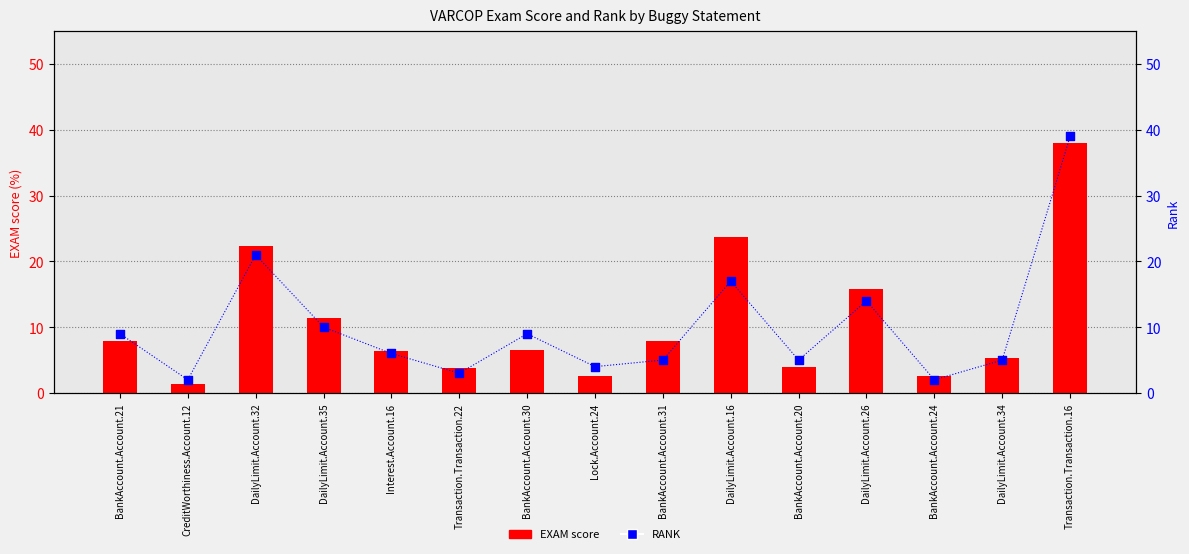

Which series contains the highest Y value?

RANK